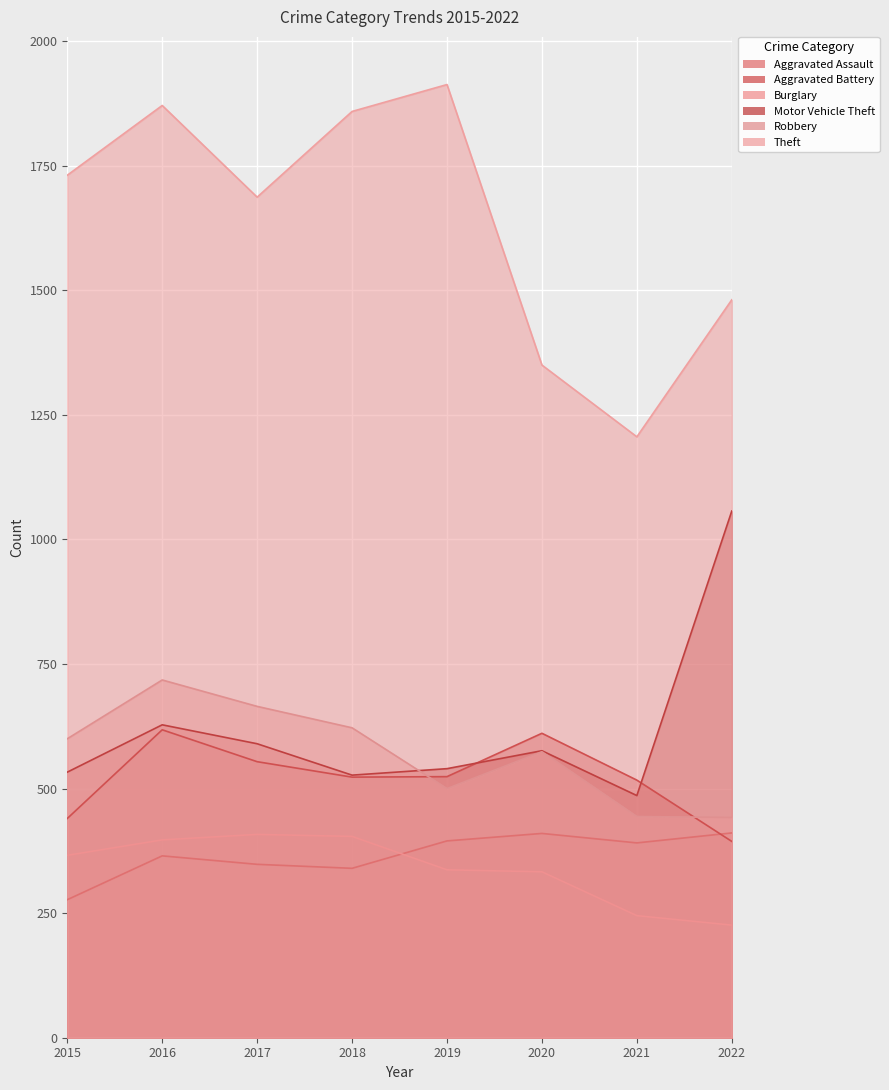

True or false: Burglary has more than 1 points higher than both neighbors.

False